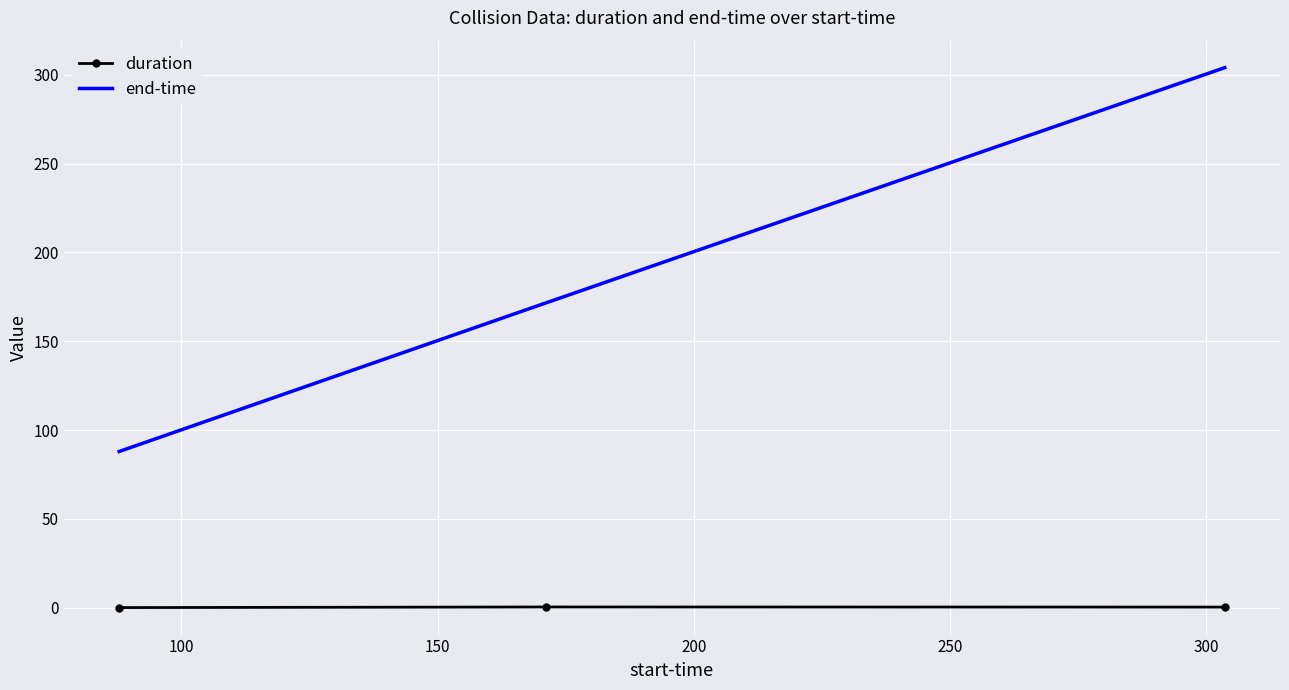

What is the maximum value for end-time?

304.0